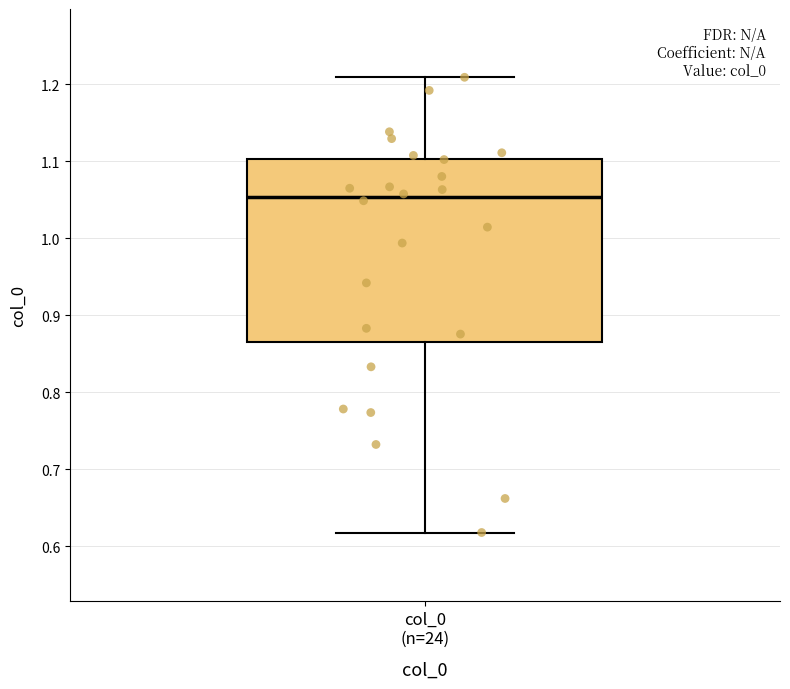

Where is the lower edge of the box for col_0 (n=24) on the y-axis? The values are not printed on the chart, so give them approximately, as read against the axis.

0.86